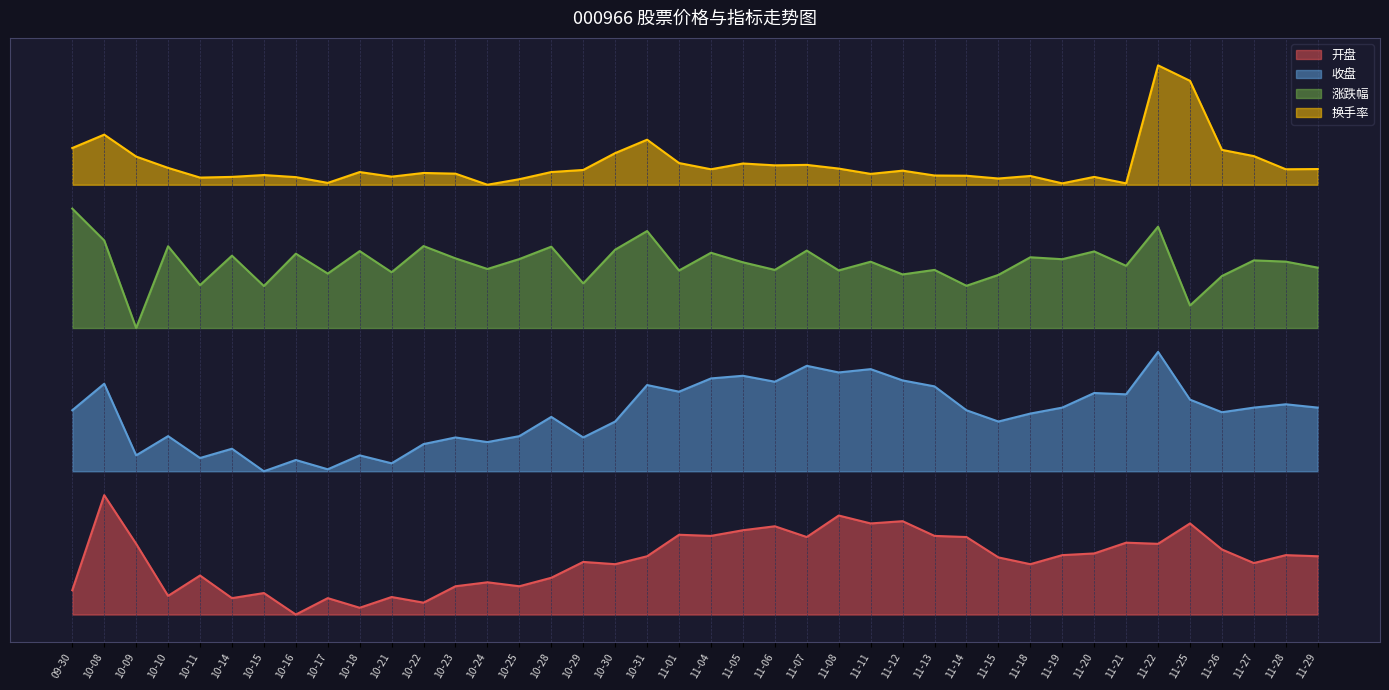

True or false: 换手率 has a value of 36.6 at 10-16.

True